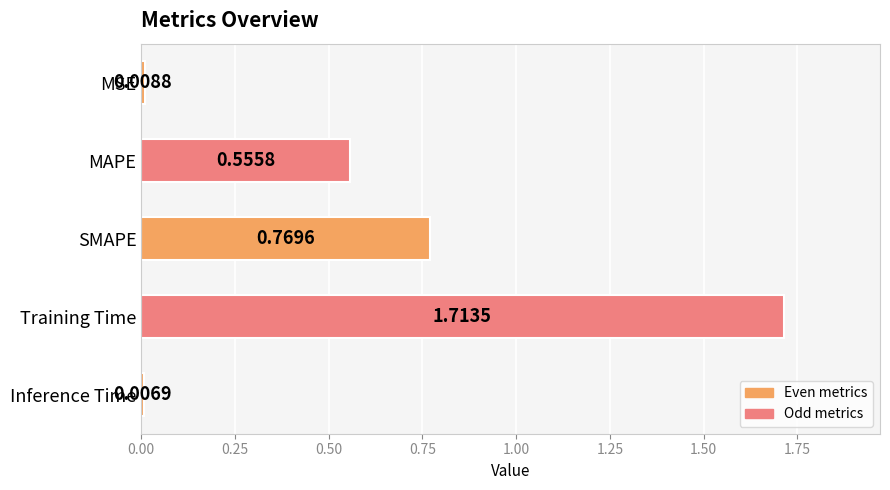

Where is the data nearest to the value 0?

Inference Time